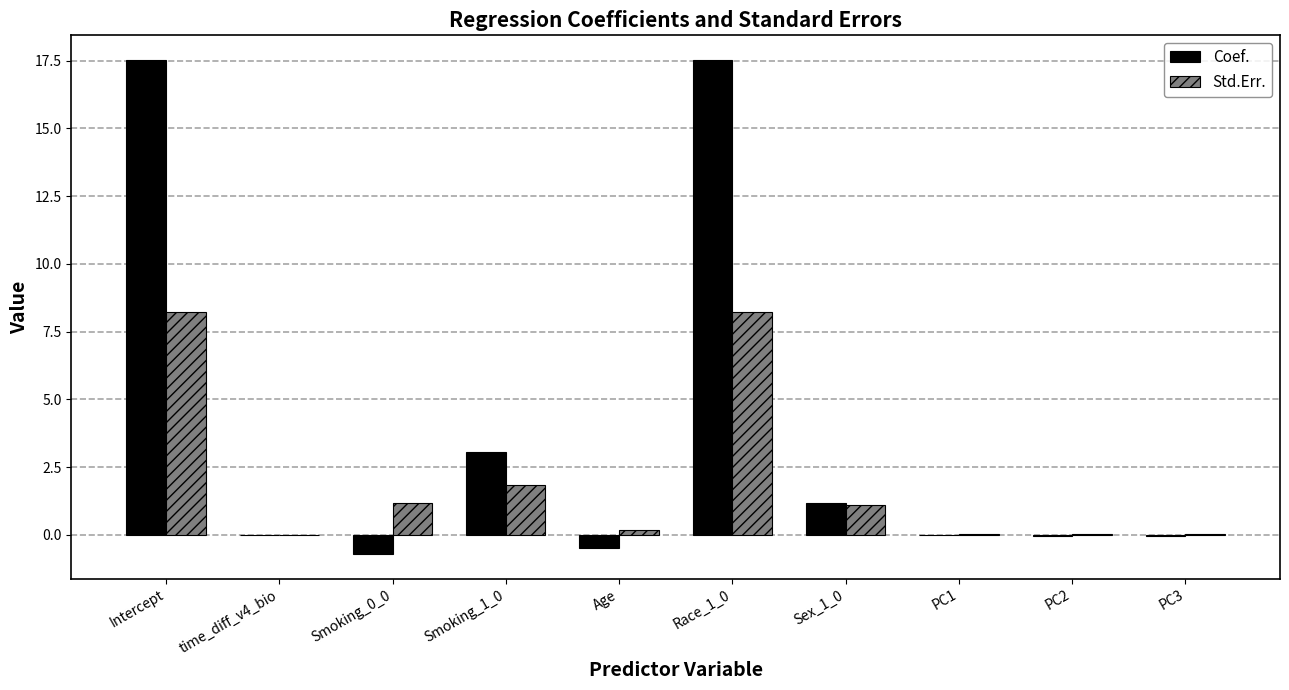

How many data points in Std.Err. are above 1?

5